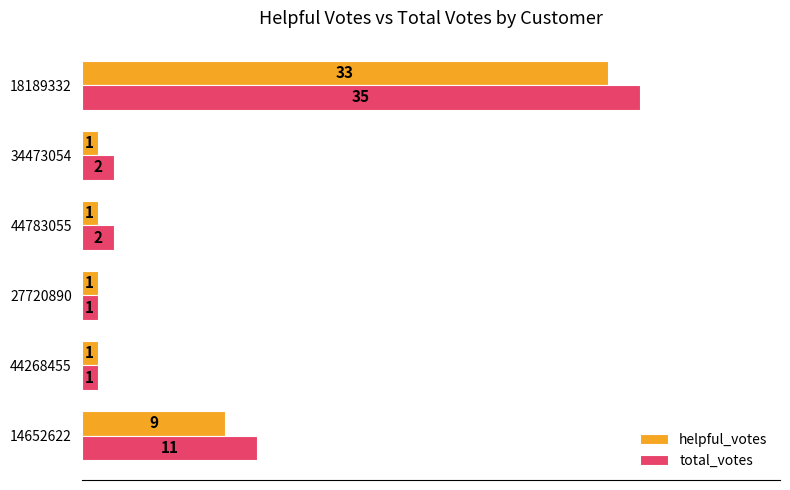

What is the average value of the total_votes series?

9